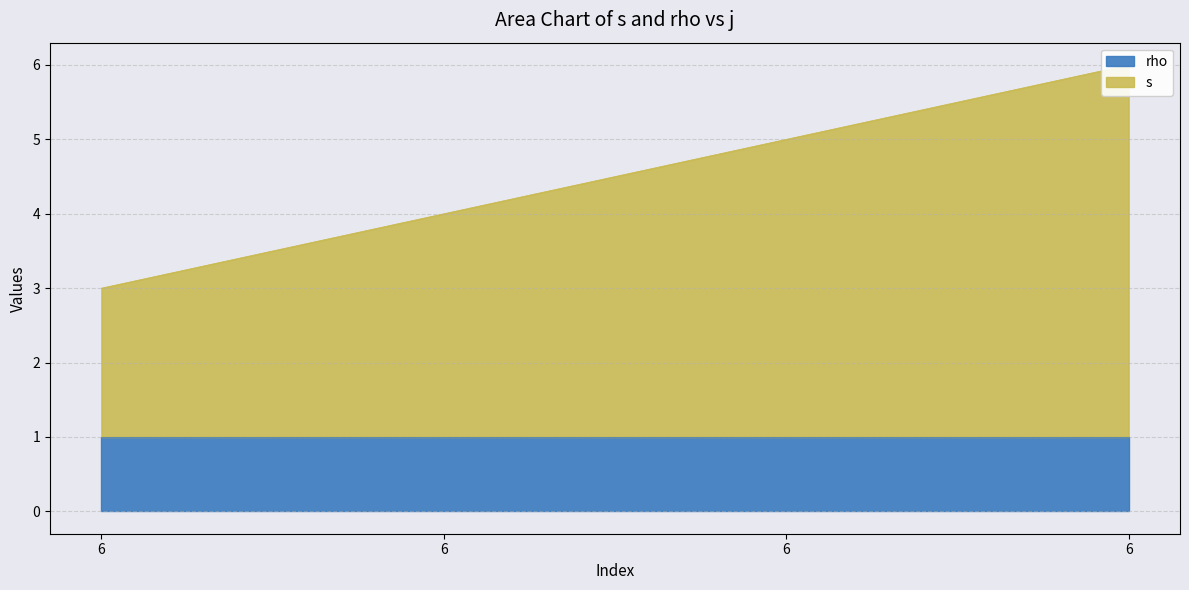

Does the chart have visible grid lines?

Yes